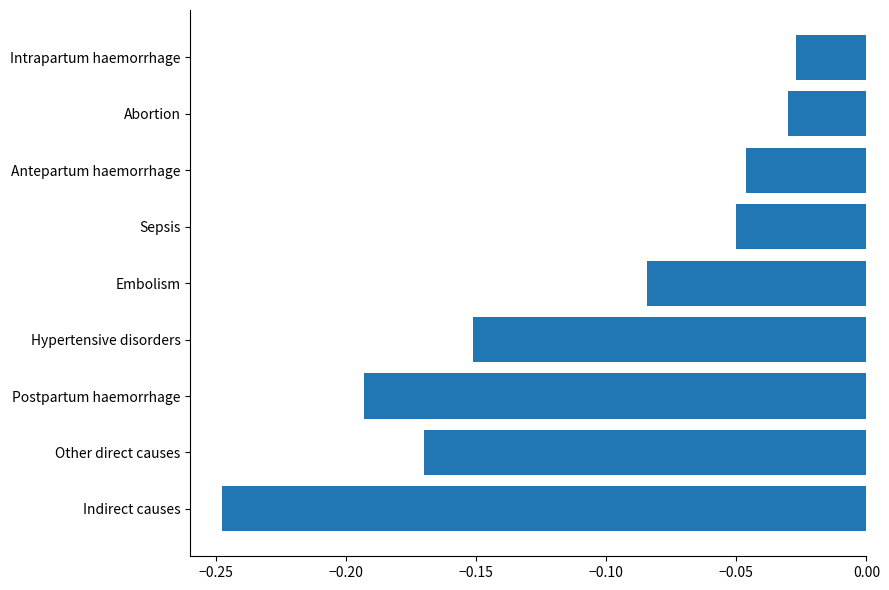

Rank the categories by value from highest to lowest.

Intrapartum haemorrhage, Abortion, Antepartum haemorrhage, Sepsis, Embolism, Hypertensive disorders, Other direct causes, Postpartum haemorrhage, Indirect causes